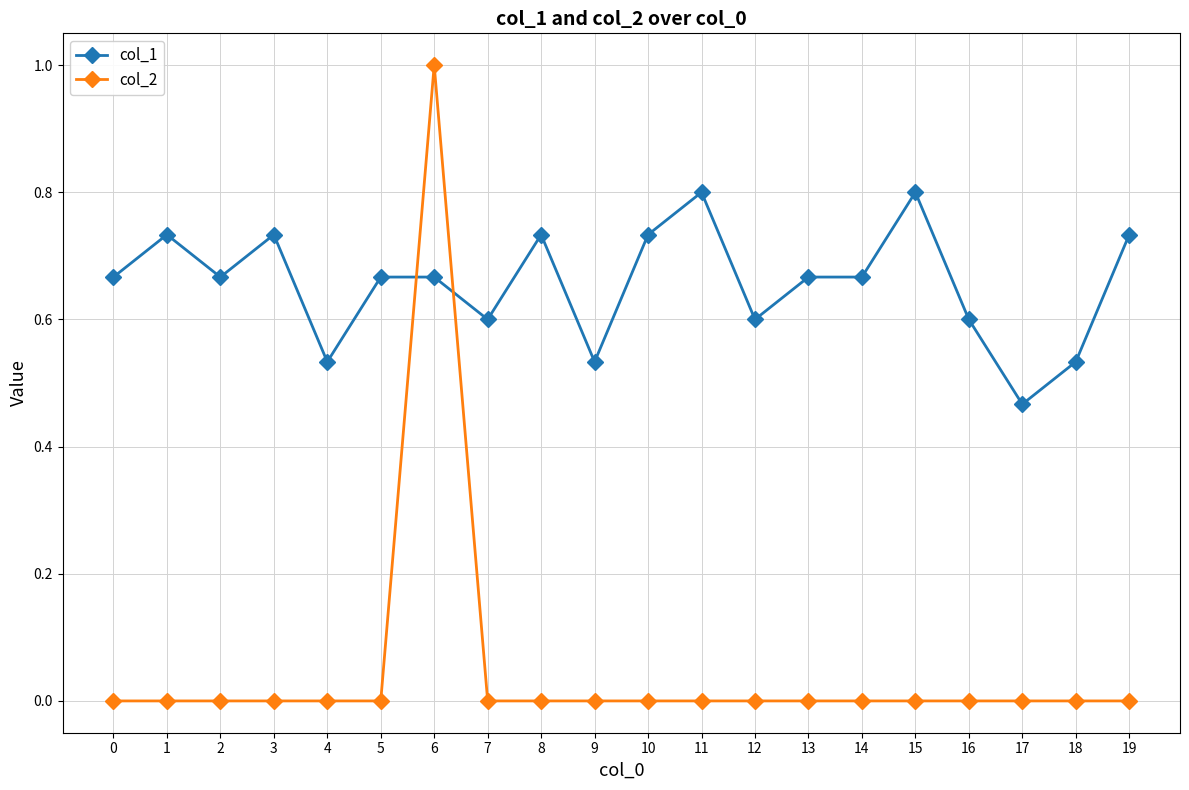

Which series has the largest range (max minus min)?

col_2